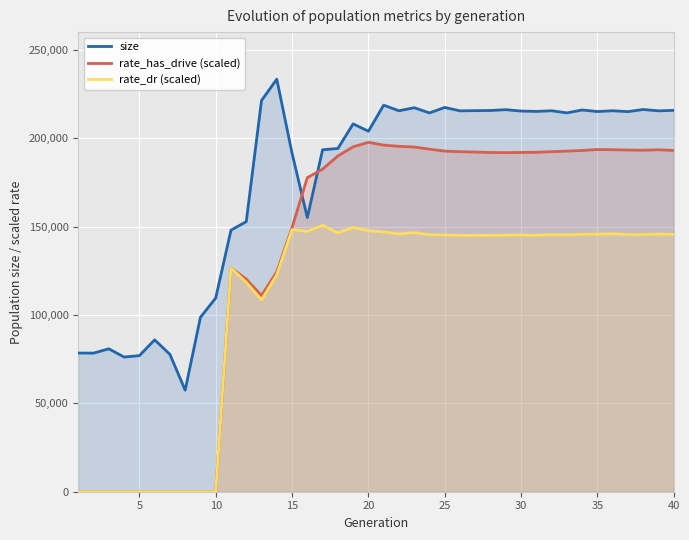

List the series in order of their overall mean, lowest first.

rate_dr (scaled), rate_has_drive (scaled), size